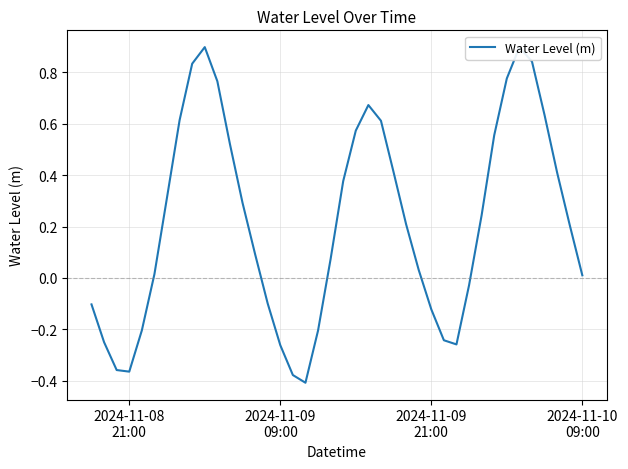

What is the maximum value shown in the chart?

0.9